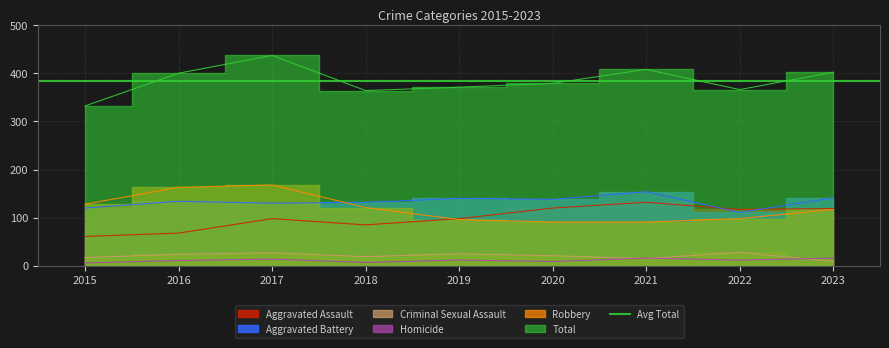

How many values in the Homicide series exceed 12?

3